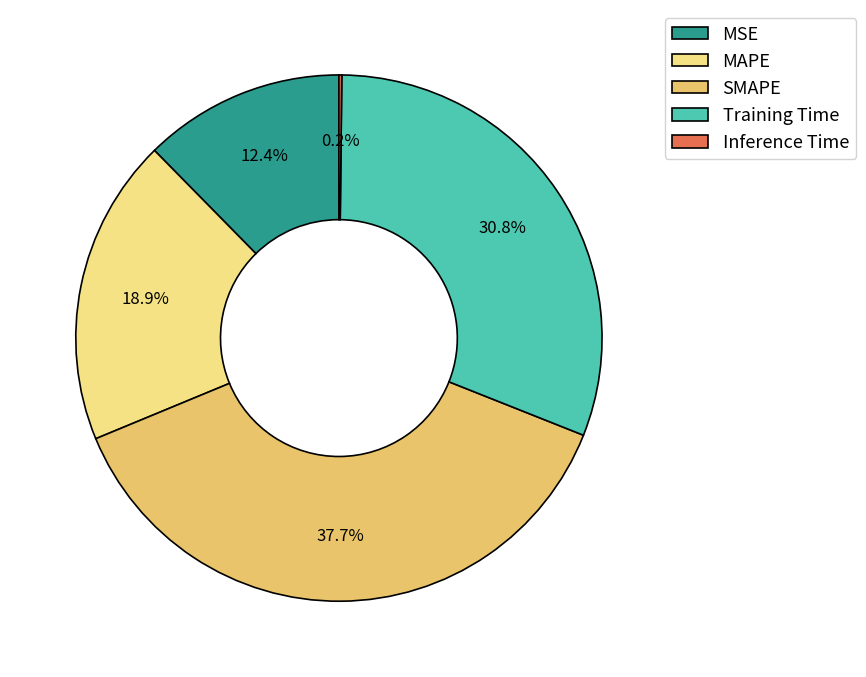

How much of the chart is everything except SMAPE?

62.3%